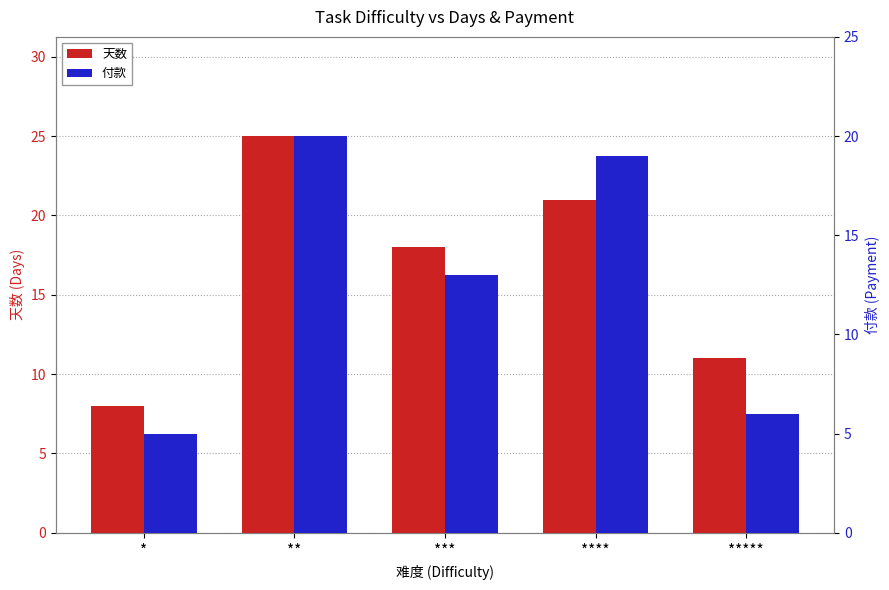

What are all the series names shown in the legend?

天数, 付款